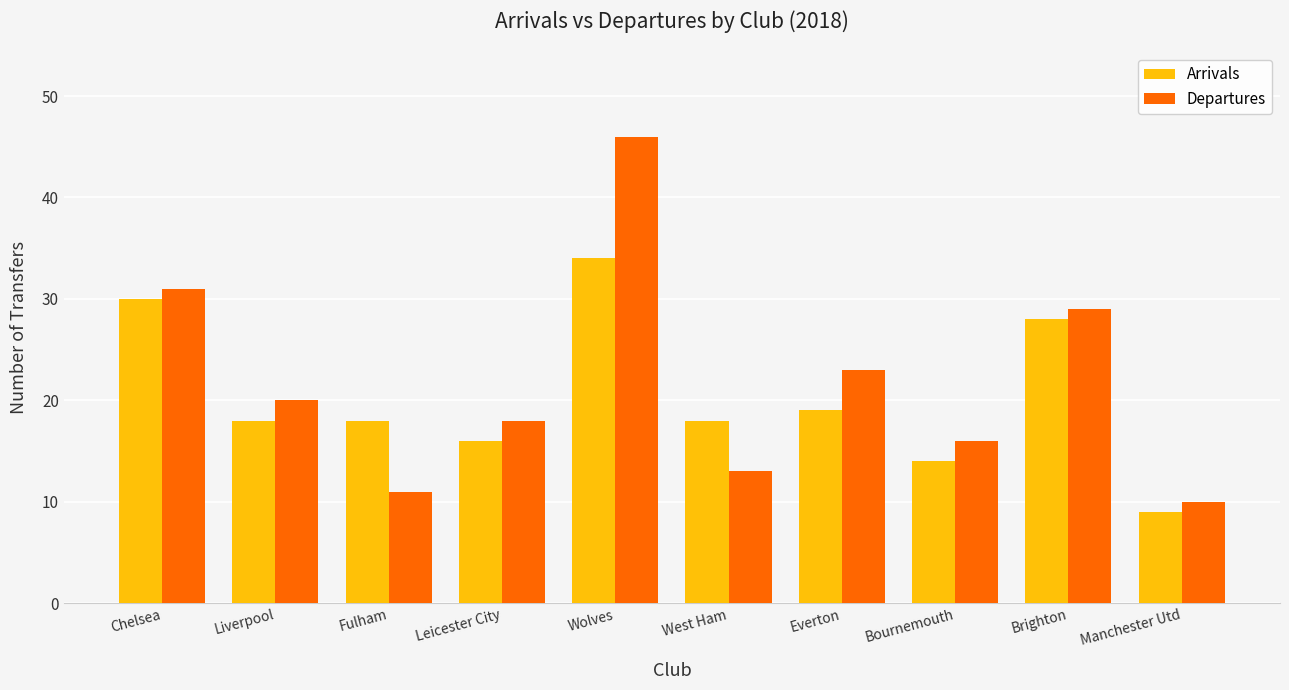

What position from the right is Fulham?

8